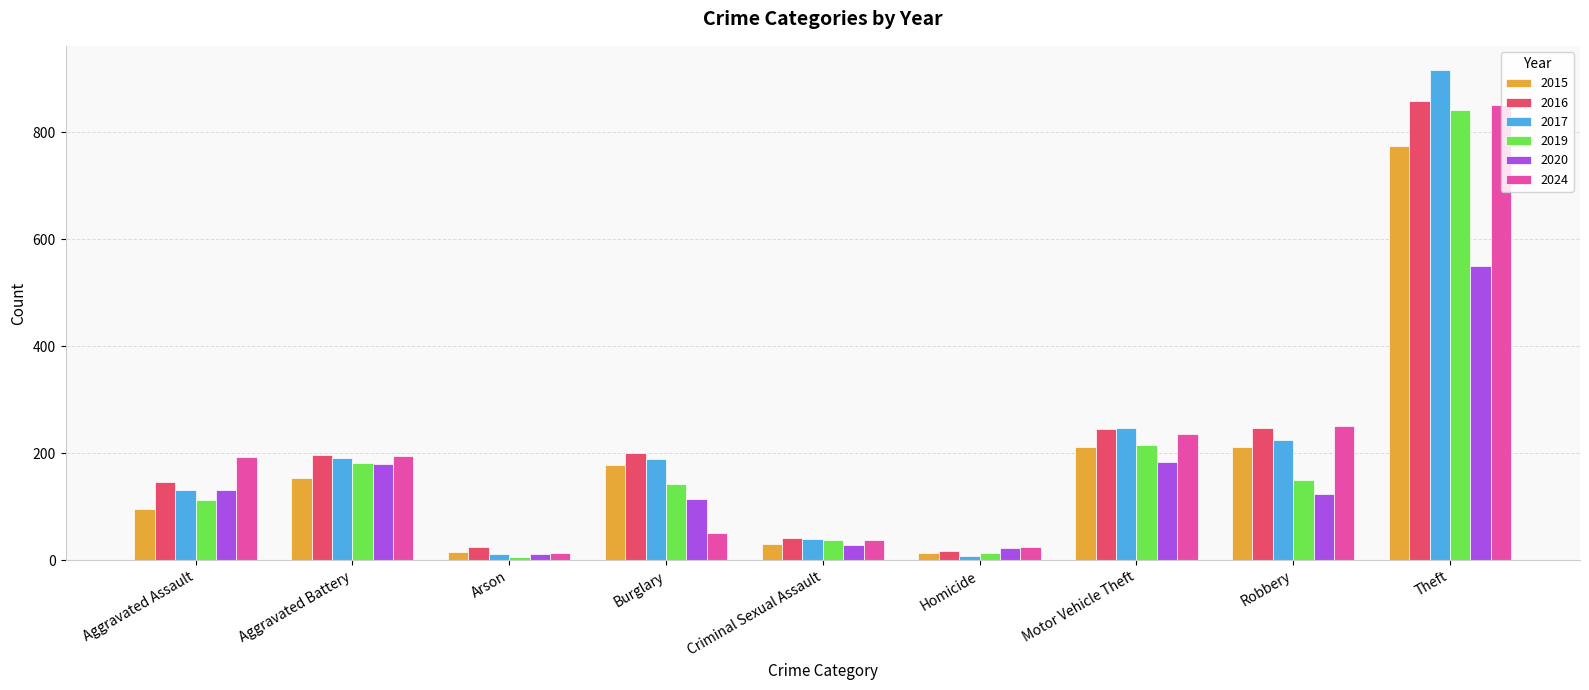

Which category has the highest value in the 2017 series?

Theft